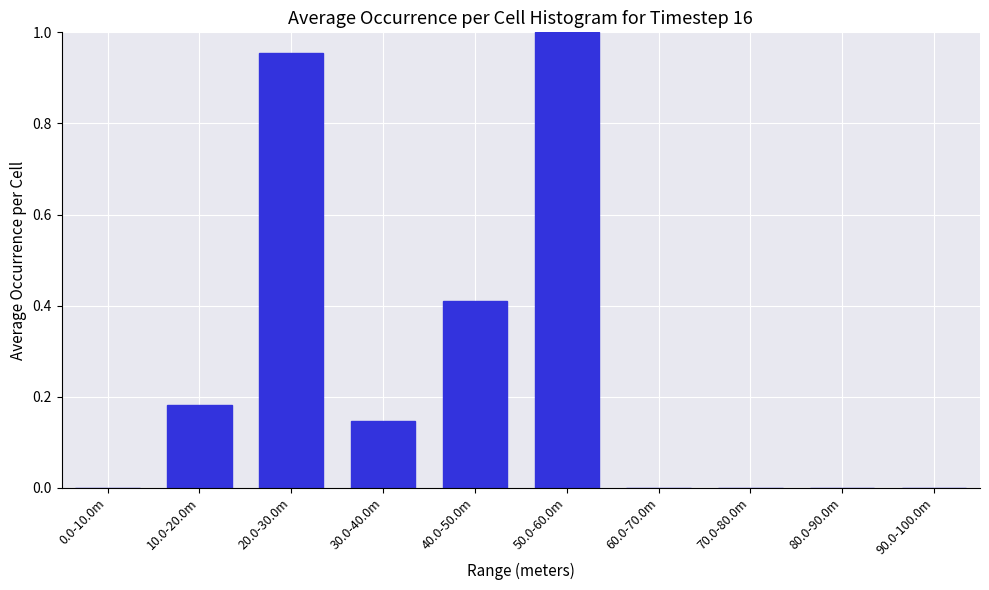

Is it true that the value at 80.0-90.0m is 0.7?

False